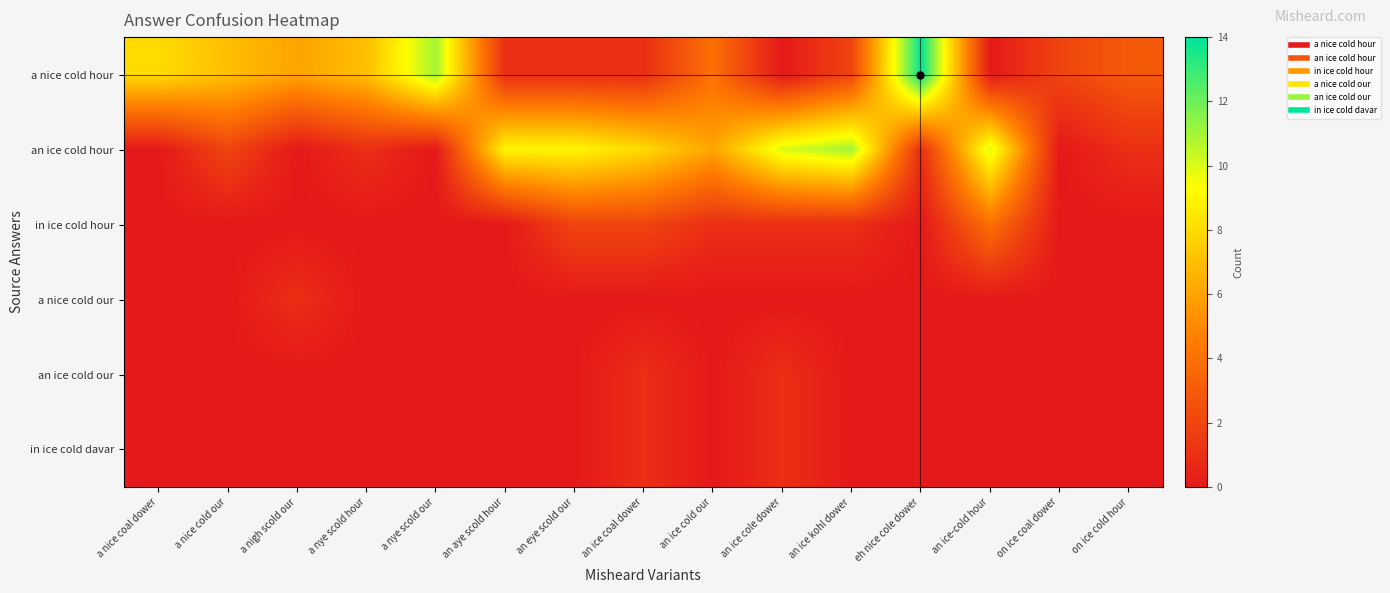

What is the spread (max minus min) of values at a nice cold our?

7